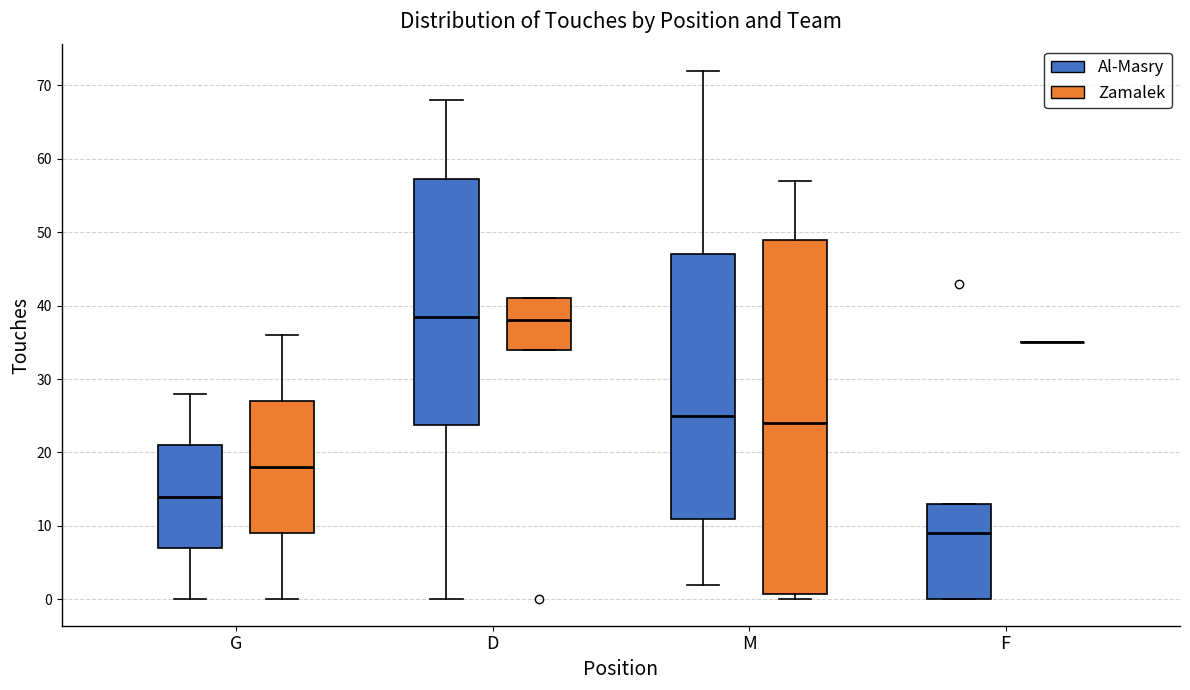

Reading left to right, read every box against the y-axis: the position of its median line, the range the box covers, and the ends of its whiskers. The values are not printed on the chart, so give them approximately, as read against the axis.

G (Al-Masry): median 14, box 7 to 21, whiskers 0 to 28
G (Zamalek): median 18, box 9 to 27, whiskers 0 to 36
D (Al-Masry): median 39, box 24 to 57, whiskers 0 to 68
D (Zamalek): median 38, box 34 to 41, whiskers 34 to 41
M (Al-Masry): median 25, box 11 to 47, whiskers 2 to 72
M (Zamalek): median 24, box 1 to 49, whiskers 0 to 57
F (Al-Masry): median 9, box 0 to 13, whiskers 0 to 13
F (Zamalek): box collapsed to a line at 35, whiskers 35 to 35